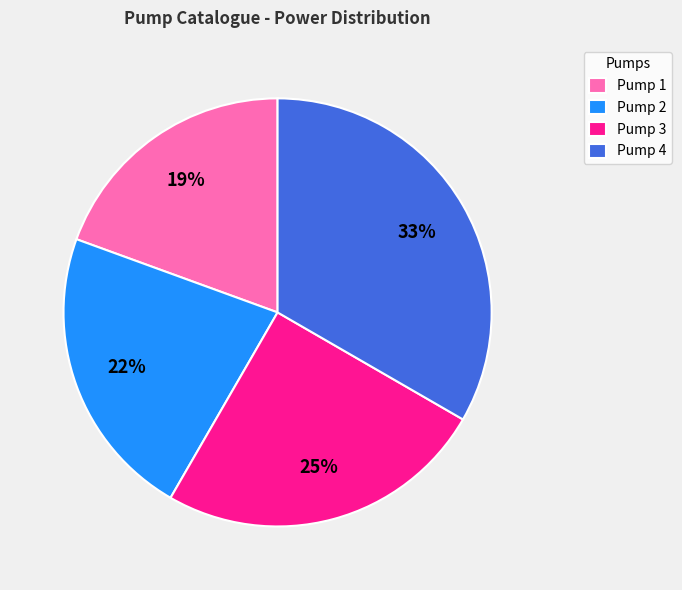

To the nearest percent, what percentage of the pie is Pump 3?

25%